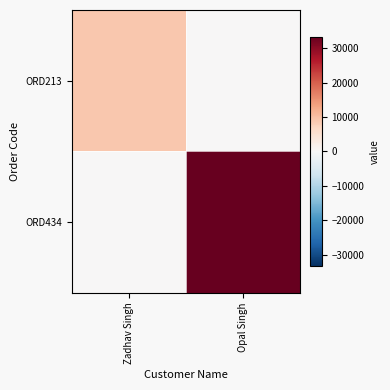

Which series has the widest spread of values?

ORD434